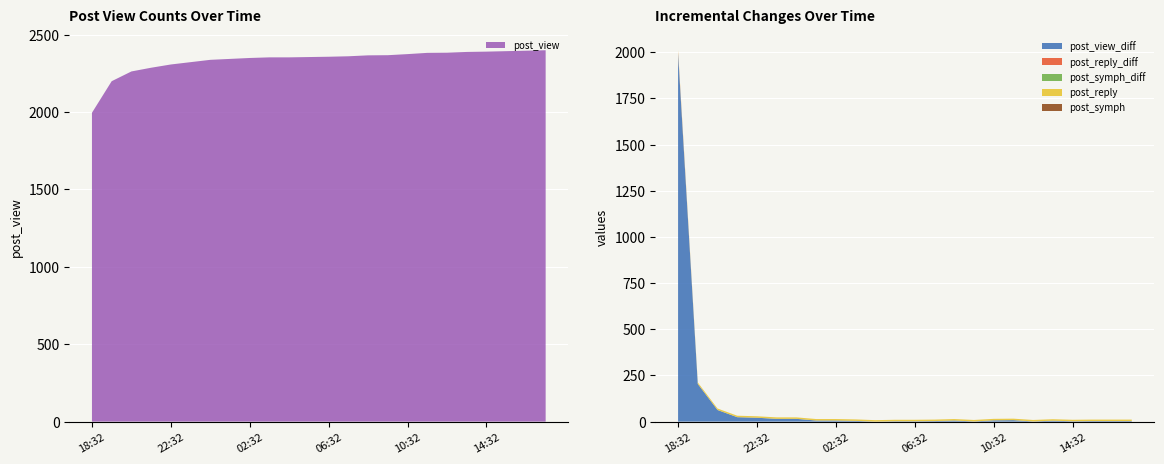

Reading left to right, transcribe all the data shown in this chart.

post_view_diff: 1995	204	63	24	21	15	15	6	6	4	0	2	2	3	6	1	7	8	1	5	2	3	3	3
post_reply_diff: 8	0	0	0	0	0	0	0	0	0	0	0	0	0	0	0	0	0	0	0	0	0	0	0
post_symph_diff: 0	0	0	0	0	0	0	0	0	0	0	0	0	0	0	0	0	0	0	0	0	0	0	0
post_reply: 8	8	8	8	8	8	8	8	8	8	8	8	8	8	8	8	8	8	8	8	8	8	8	8
post_symph: 0	0	0	0	0	0	0	0	0	0	0	0	0	0	0	0	0	0	0	0	0	0	0	0
post_view: 1995	2199	2262	2286	2307	2322	2337	2343	2349	2353	2353	2355	2357	2360	2366	2367	2374	2382	2383	2388	2390	2393	2396	2399